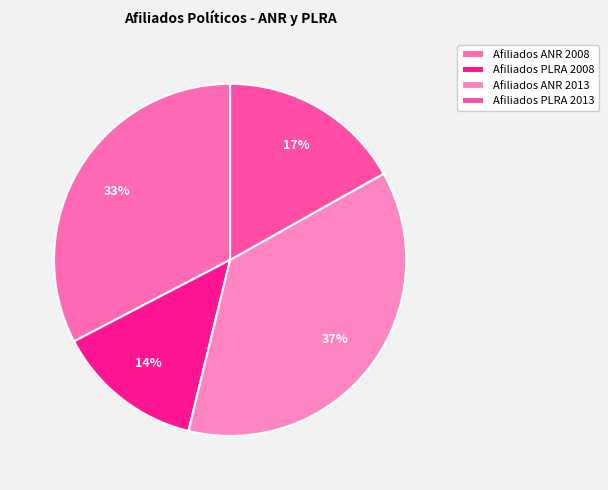

The Afiliados PLRA 2008 slice represents 14% of the pie. True or false?

True